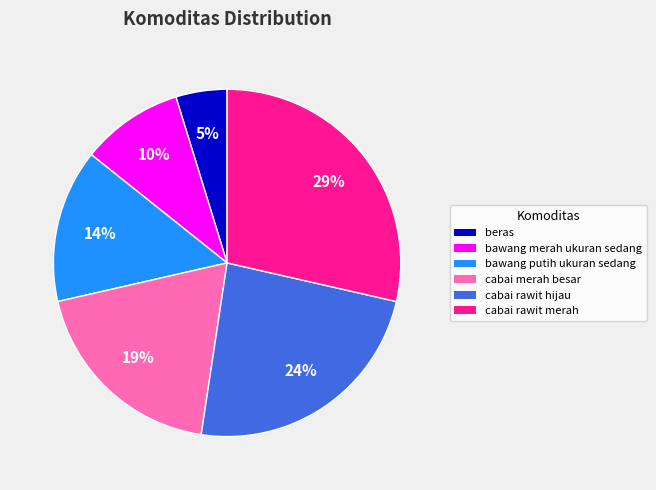

To the nearest percent, what is the average slice percentage?

17%